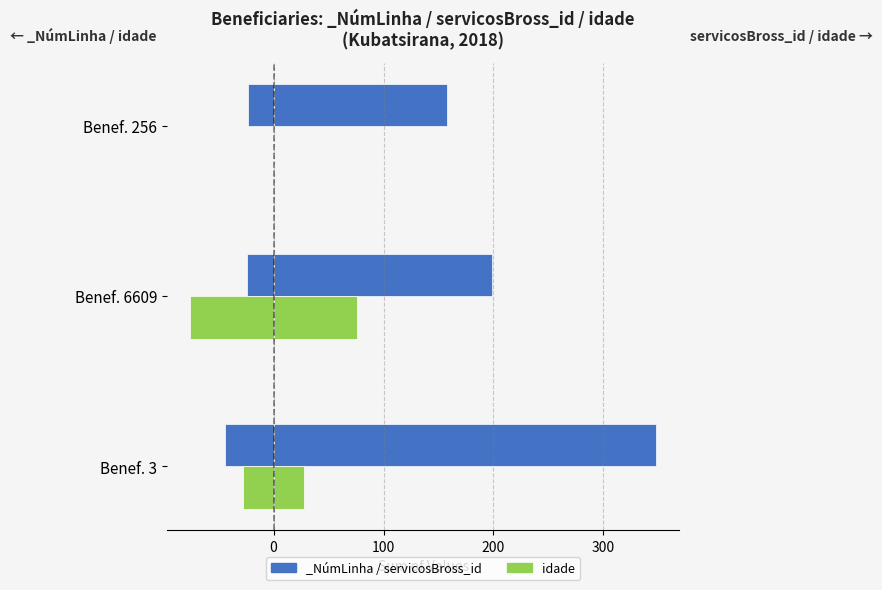

What is the smallest value displayed?

-76